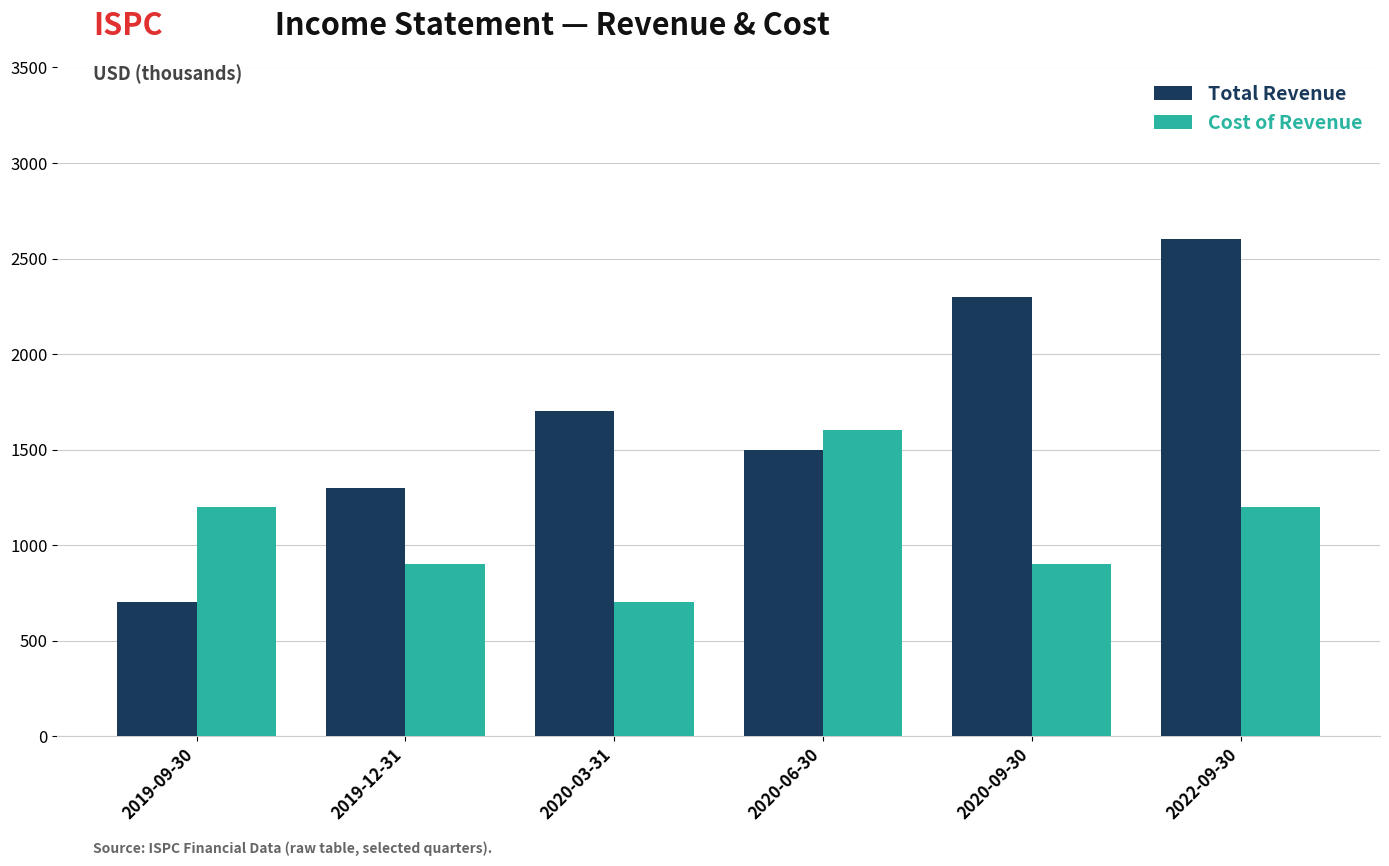

What is the spread (max minus min) of values at 2019-12-31?

400